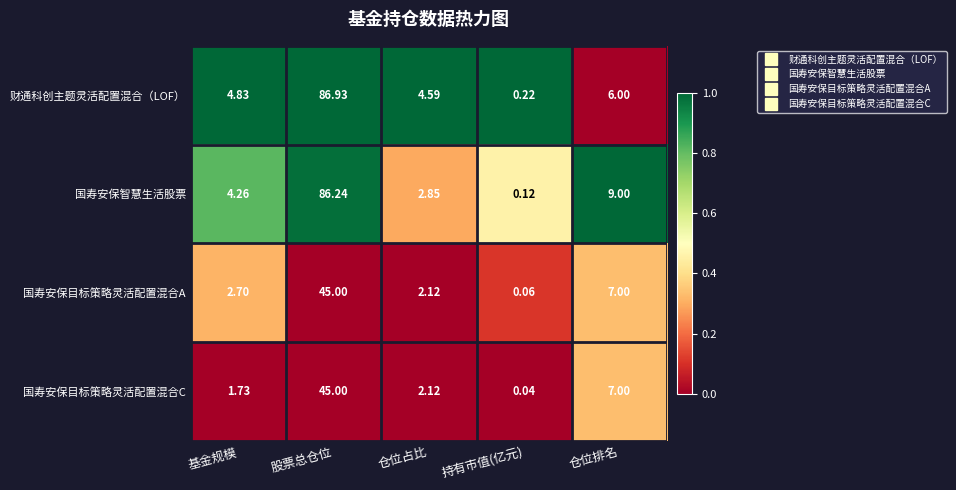

At which label does 国寿安保智慧生活股票 first exceed 4?

基金规模